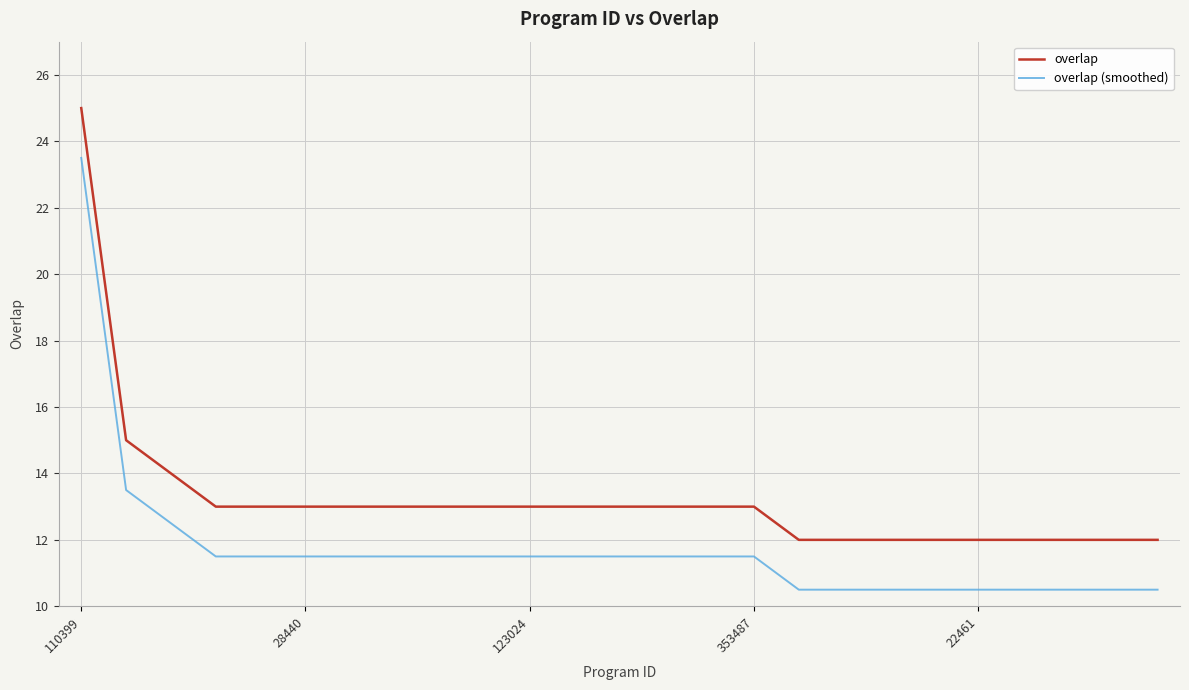

What is the highest value of the overlap (smoothed) series?

23.5